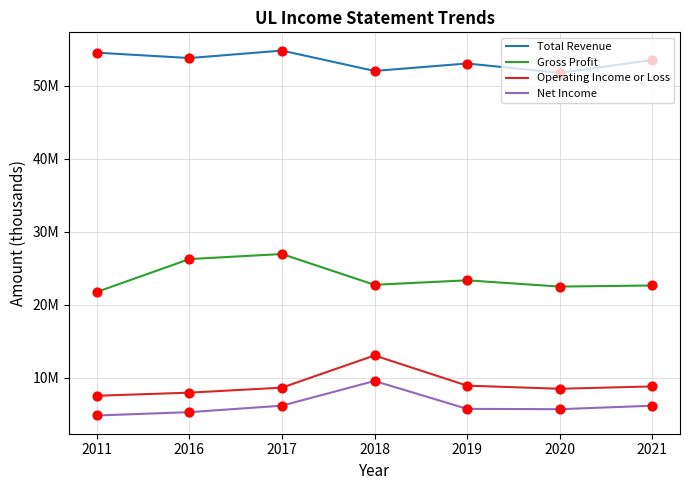

At how many categories does at least one series exceed 7327954?

7